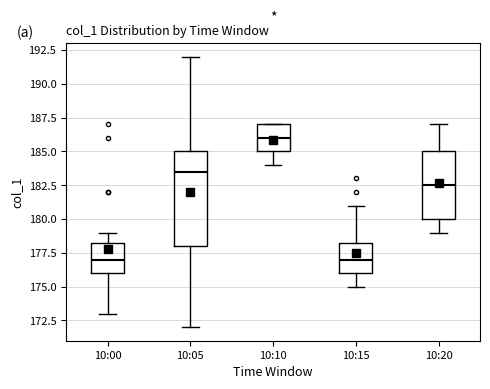

Which box is the tallest, from its lower edge to its upper edge?

10:05